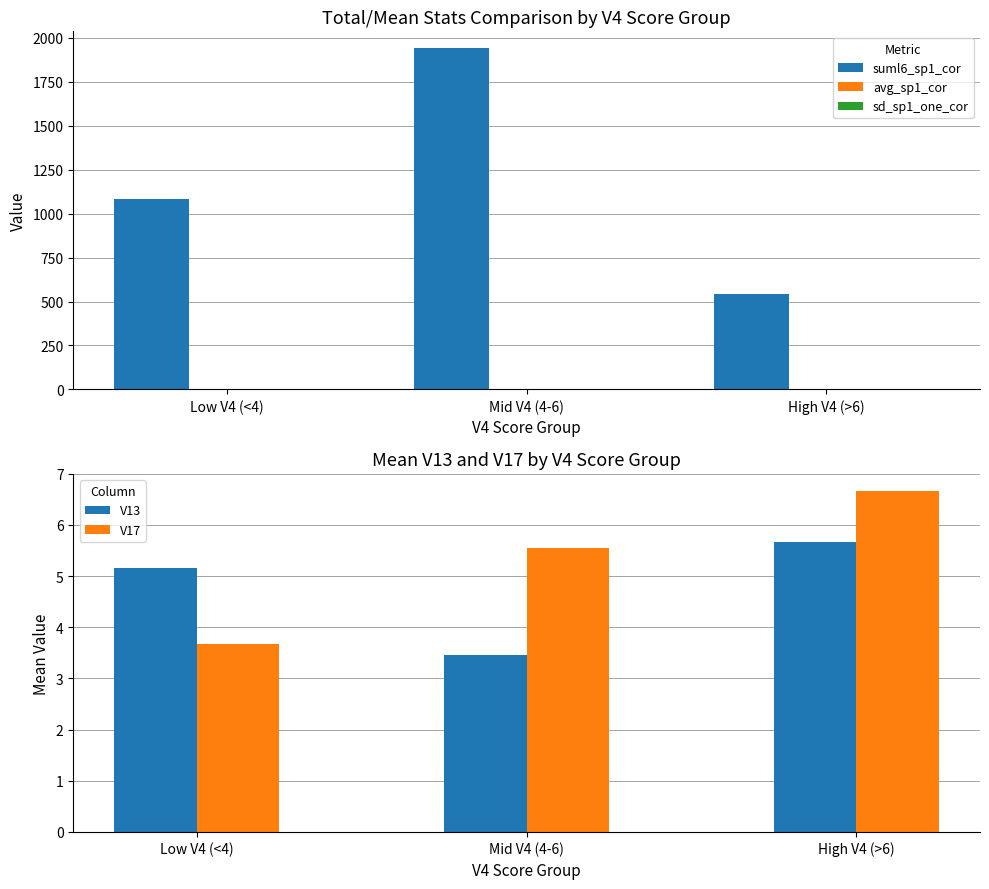

How many sd_sp1_one_cor values are between 2 and 3?

3